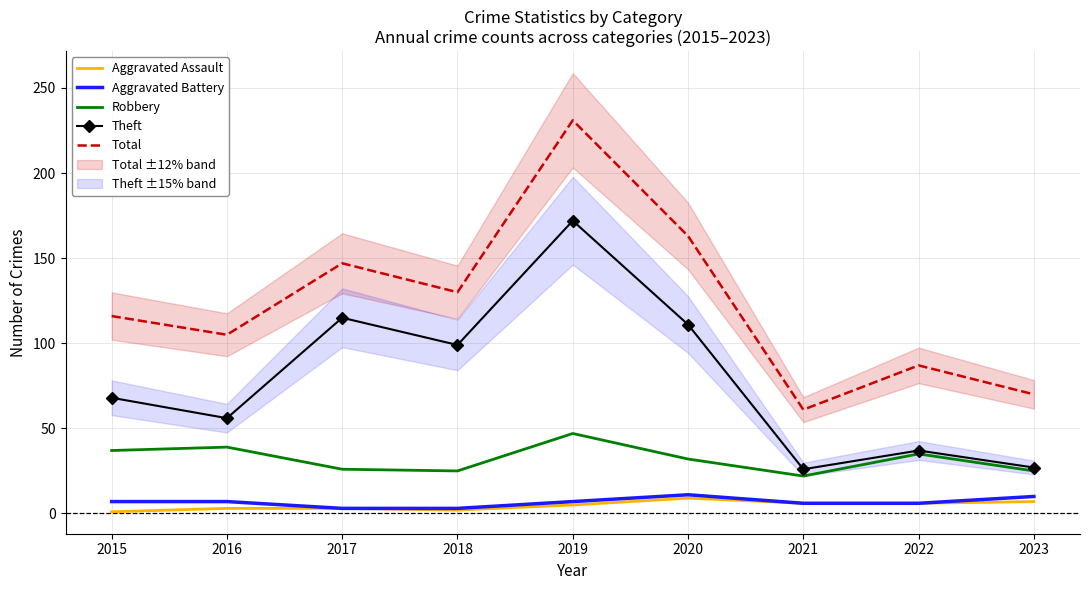

Which has a higher value, 2020 or 2022?

2020